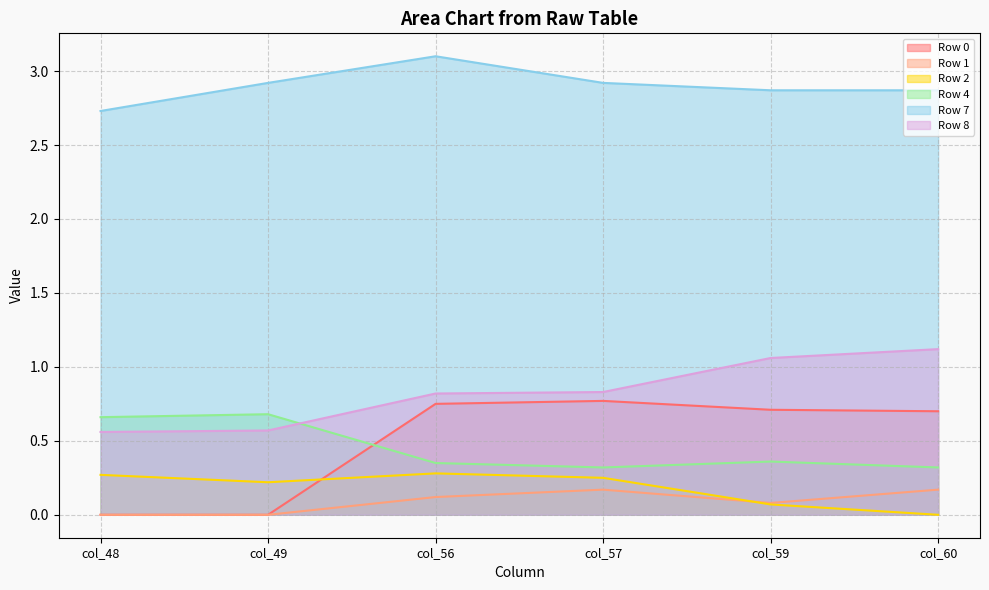

What is the spread (max minus min) of values at col_49?

2.9